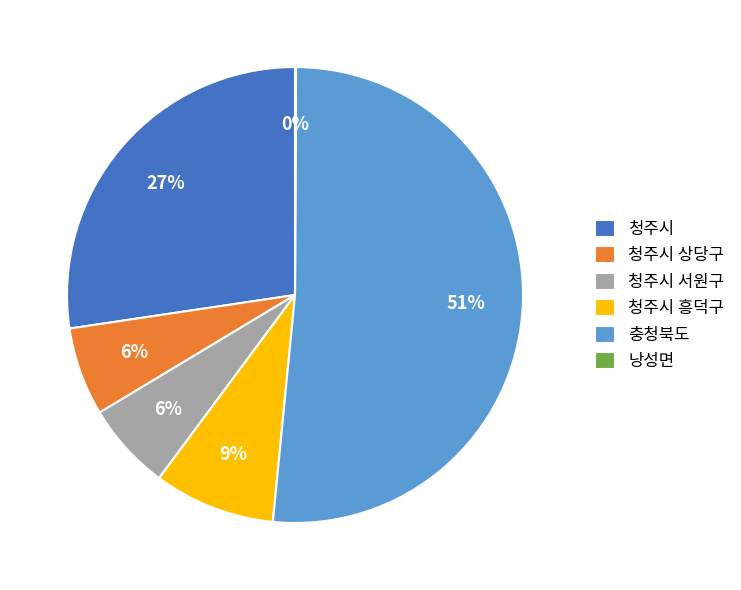

To the nearest percent, what is the average slice percentage?

17%